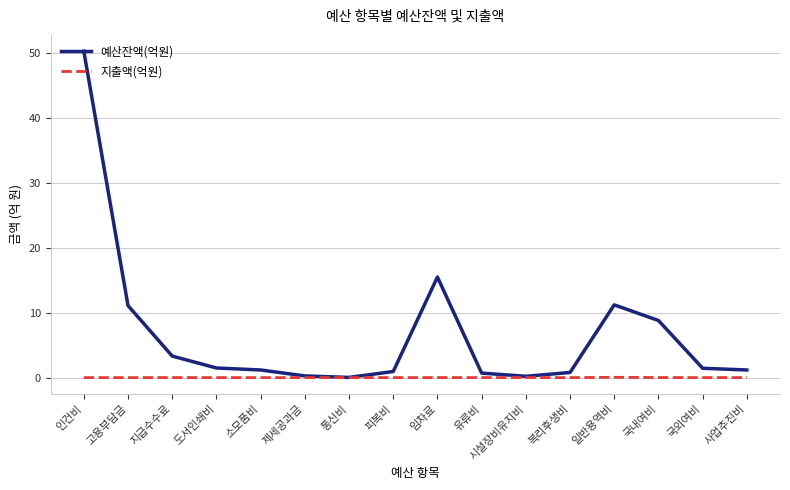

What is the sum of the 예산잔액(억원) values at 국외여비 and 인건비?

51.7